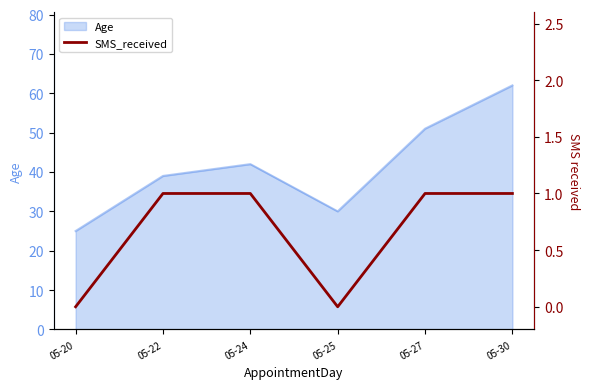

At which label is Age closest to 43?

05-24